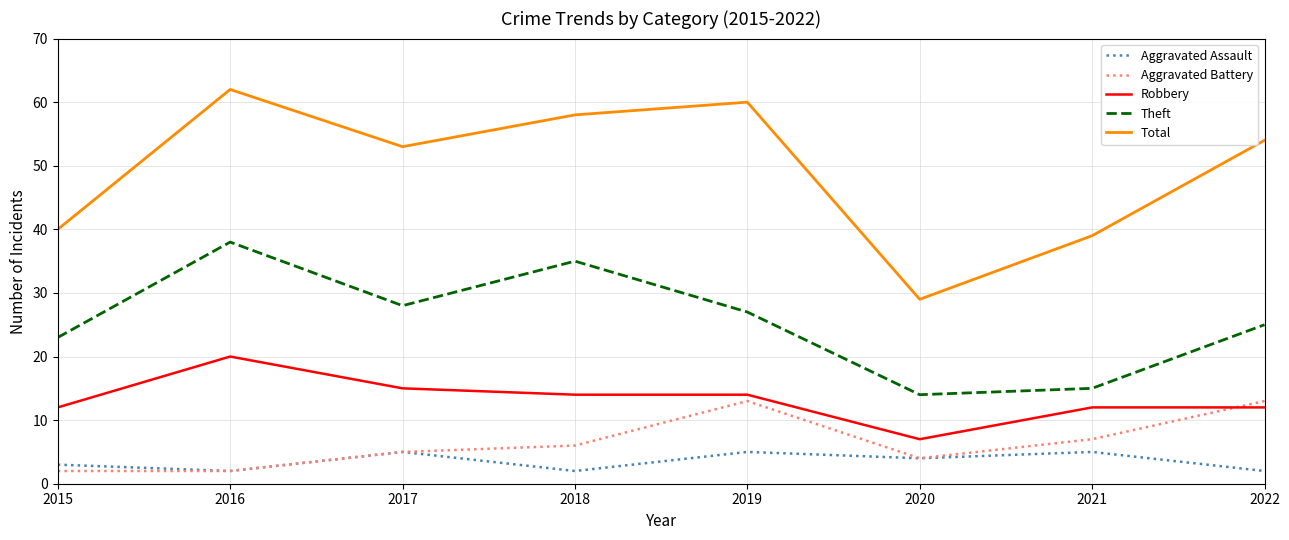

Is it true that Aggravated Battery equals 7 at 2021?

True